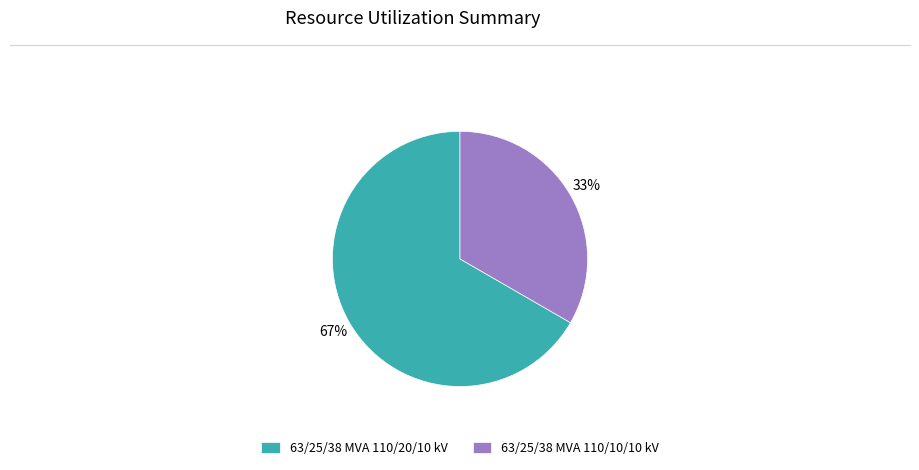

To the nearest percent, what is the combined percentage of 63/25/38 MVA 110/10/10 kV and 63/25/38 MVA 110/20/10 kV?

100%